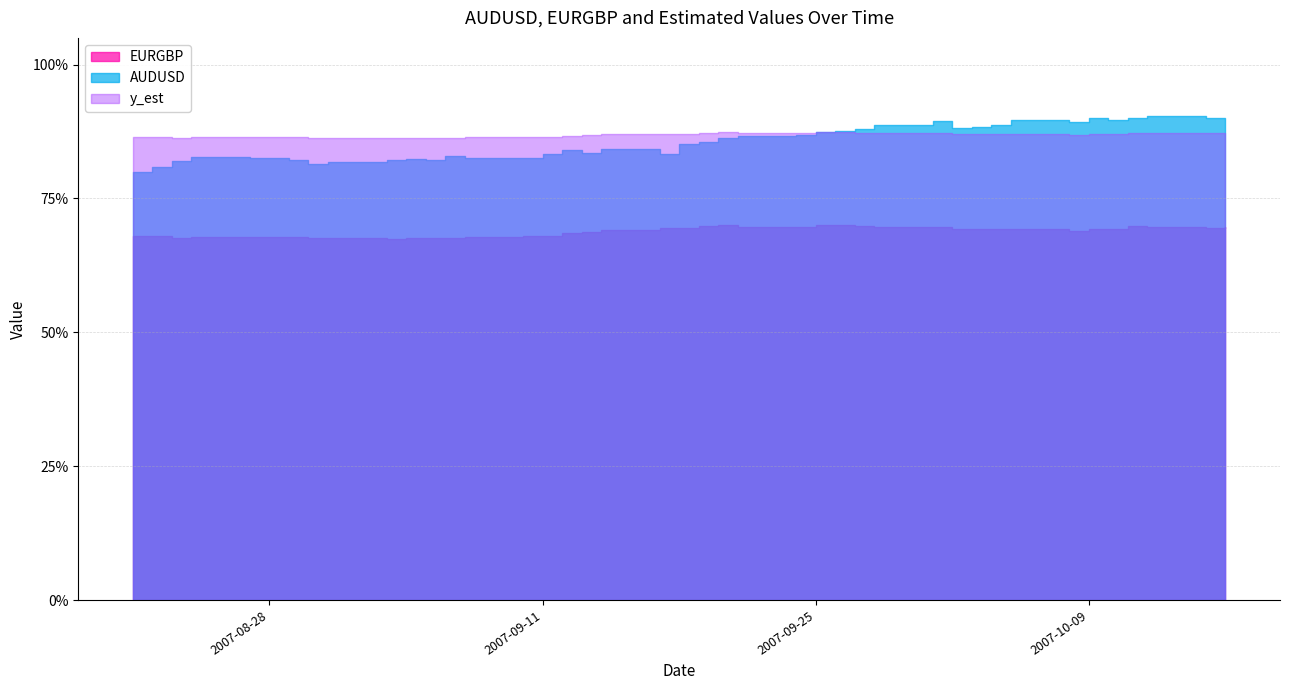

What is the smallest value displayed?

0.7